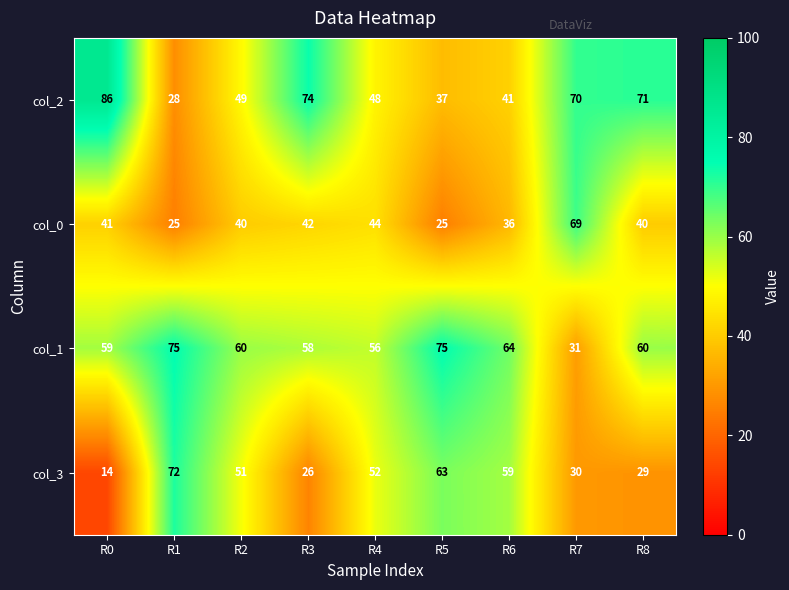

List the series in order of their overall mean, highest first.

col_1, col_2, col_3, col_0